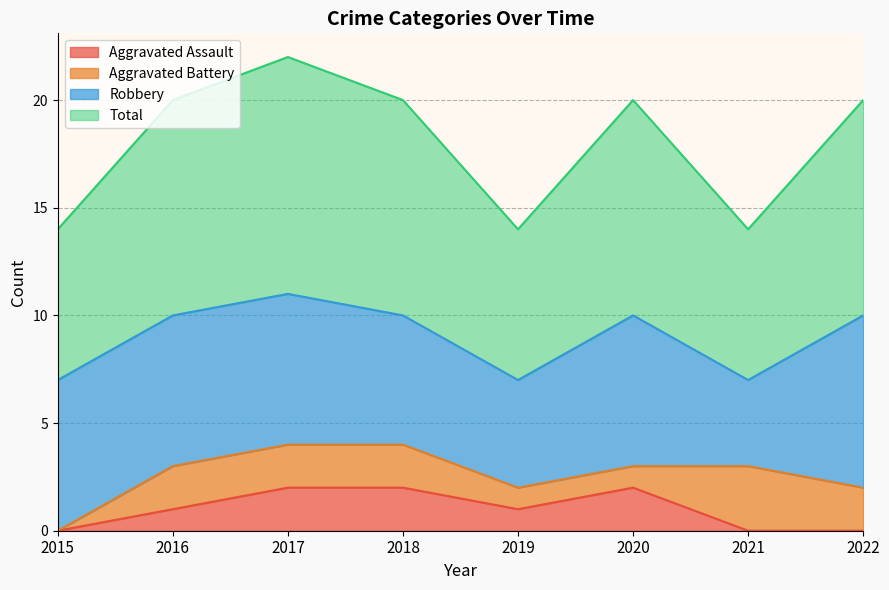

True or false: Total and Aggravated Assault intersect in this chart.

False